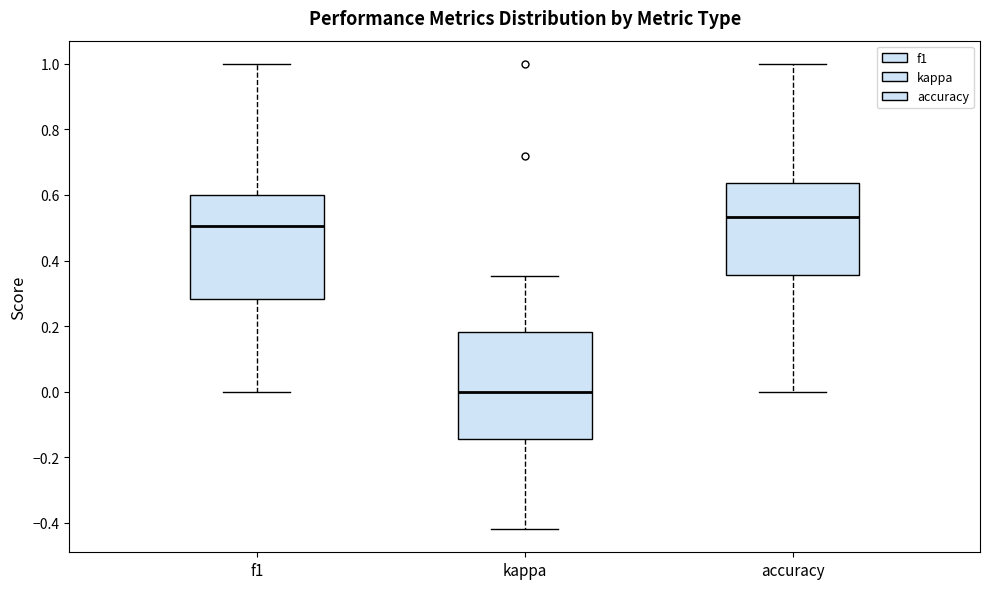

Reading left to right, transcribe this box plot: for each box, give where its median line is, the range the box spans, and where its two whiskers end, as read against the y-axis. The values are not printed on the chart, so give them approximately, as read against the axis.

f1: median 0.50, box 0.28 to 0.60, whiskers 0.00 to 1.00
kappa: median 0.00, box -0.14 to 0.18, whiskers -0.42 to 0.36
accuracy: median 0.54, box 0.36 to 0.64, whiskers 0.00 to 1.00